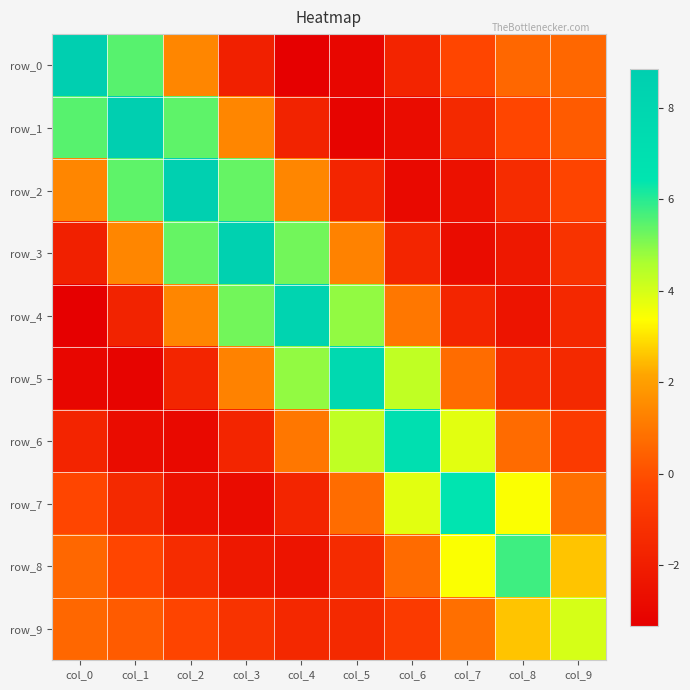

Reading left to right, list all the values displayed in this chart.

row_0: col_0=8.9	col_1=5.5	col_2=1.4	col_3=-1.9	col_4=-3.3	col_5=-3.0	col_6=-1.7	col_7=-0.3	col_8=0.6	col_9=0.6
row_1: col_0=5.5	col_1=8.7	col_2=5.4	col_3=1.4	col_4=-1.8	col_5=-3.1	col_6=-2.8	col_7=-1.5	col_8=-0.3	col_9=0.3
row_2: col_0=1.4	col_1=5.4	col_2=8.7	col_3=5.3	col_4=1.4	col_5=-1.7	col_6=-2.9	col_7=-2.5	col_8=-1.4	col_9=-0.3
row_3: col_0=-1.9	col_1=1.4	col_2=5.3	col_3=8.5	col_4=5.2	col_5=1.3	col_6=-1.6	col_7=-2.7	col_8=-2.2	col_9=-1.0
row_4: col_0=-3.3	col_1=-1.8	col_2=1.4	col_3=5.2	col_4=8.3	col_5=4.9	col_6=1.0	col_7=-1.7	col_8=-2.4	col_9=-1.5
row_5: col_0=-3.0	col_1=-3.1	col_2=-1.7	col_3=1.3	col_4=4.9	col_5=7.7	col_6=4.3	col_7=0.7	col_8=-1.4	col_9=-1.5
row_6: col_0=-1.7	col_1=-2.8	col_2=-2.9	col_3=-1.6	col_4=1.0	col_5=4.3	col_6=7.0	col_7=3.8	col_8=0.7	col_9=-0.7
row_7: col_0=-0.3	col_1=-1.5	col_2=-2.5	col_3=-2.7	col_4=-1.7	col_5=0.7	col_6=3.8	col_7=6.5	col_8=3.4	col_9=0.8
row_8: col_0=0.6	col_1=-0.3	col_2=-1.4	col_3=-2.2	col_4=-2.4	col_5=-1.4	col_6=0.7	col_7=3.4	col_8=5.8	col_9=2.6
row_9: col_0=0.6	col_1=0.3	col_2=-0.3	col_3=-1.0	col_4=-1.5	col_5=-1.5	col_6=-0.7	col_7=0.8	col_8=2.6	col_9=4.0